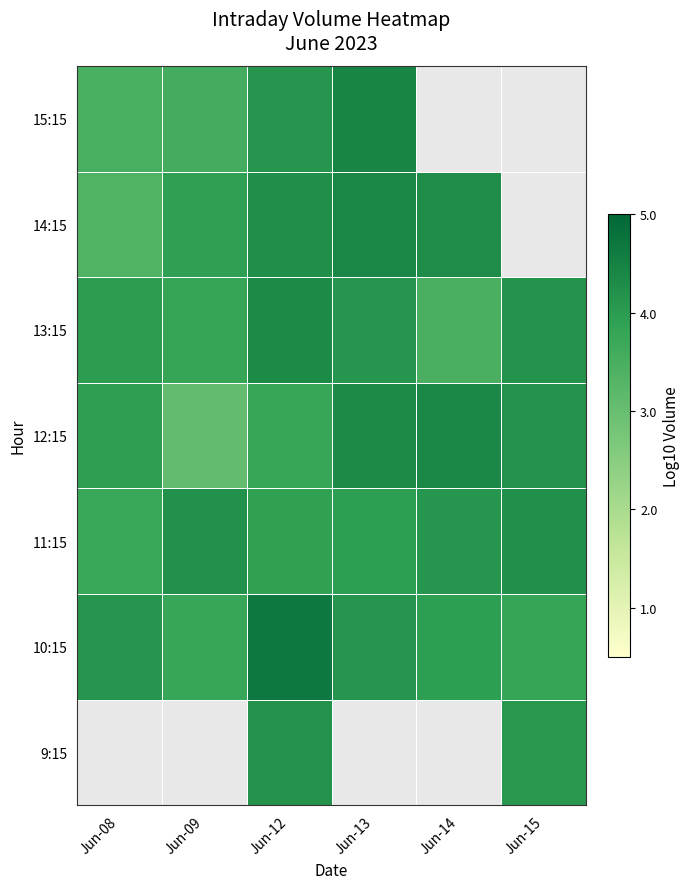

At which label does 14:15 reach its minimum?

Jun-08